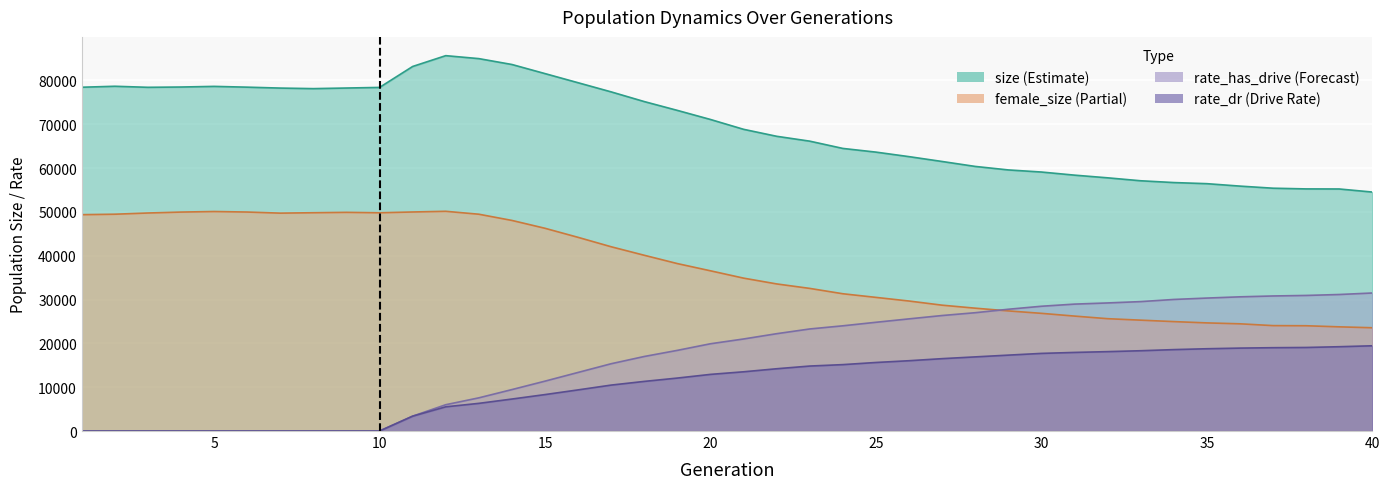

Rank the series at 15 from highest to lowest value.

size, female_size, rate_has_drive, rate_dr